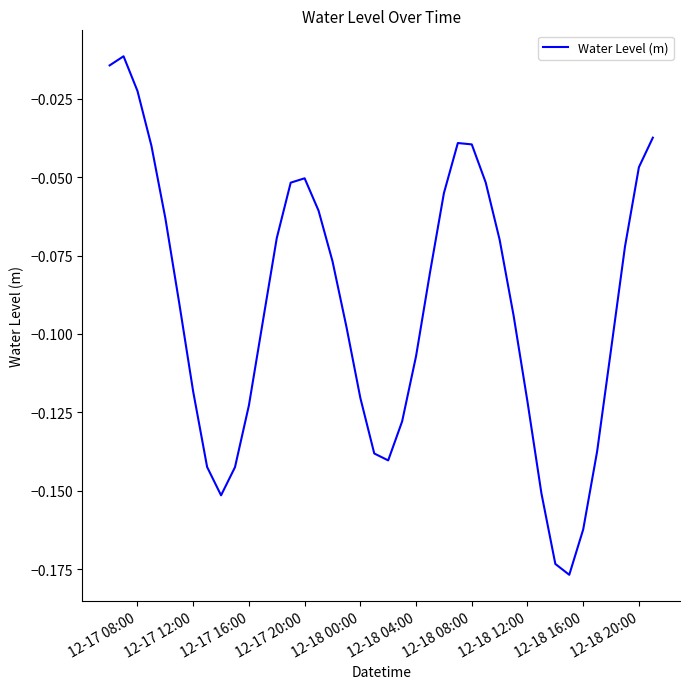

The value at 12-18 00:00 is -0.0. True or false?

False